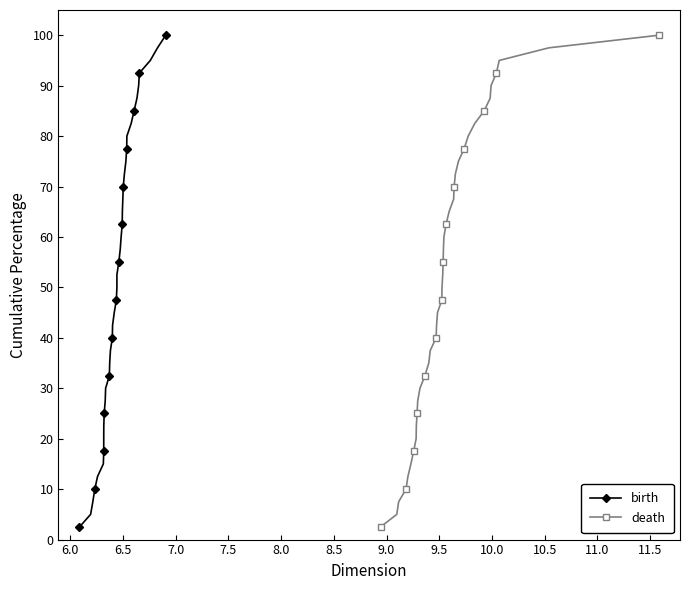

What is the value of the death point at the 15th from the left?

37.5